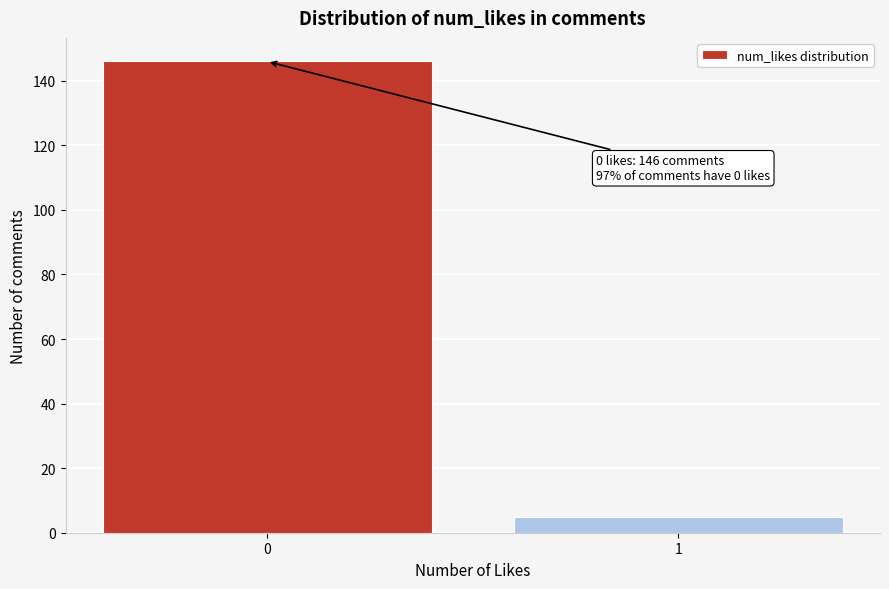

Reading left to right, list all the values displayed in this chart.

0=146	1=5